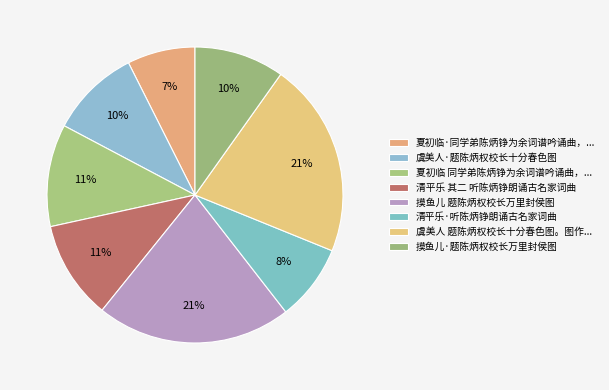

To the nearest percent, what is the difference between the largest and smallest slice percentages?

14%